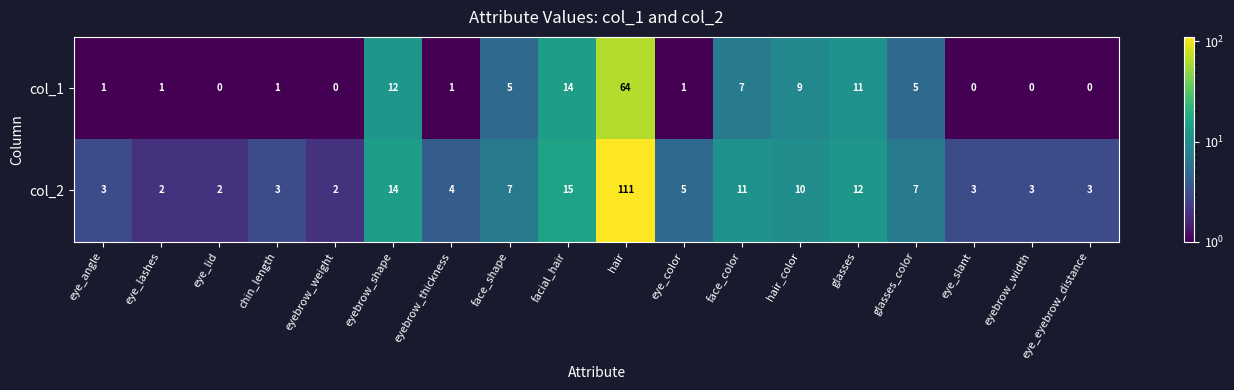

Count the number of data series in this chart.

2